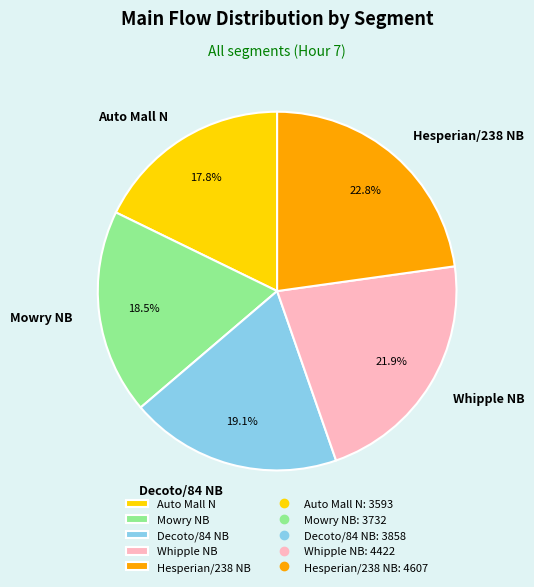

Rank the categories by value from lowest to highest.

Auto Mall N, Mowry NB, Decoto/84 NB, Whipple NB, Hesperian/238 NB